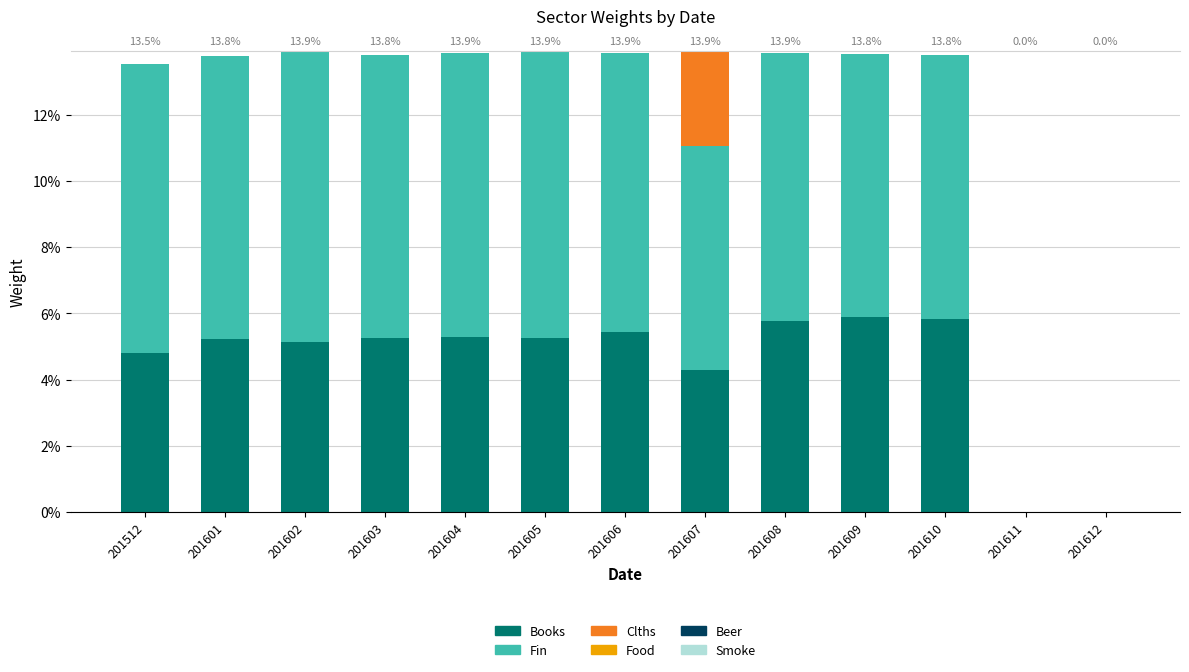

Is it true that Fin equals 0.0 at 201605?

False